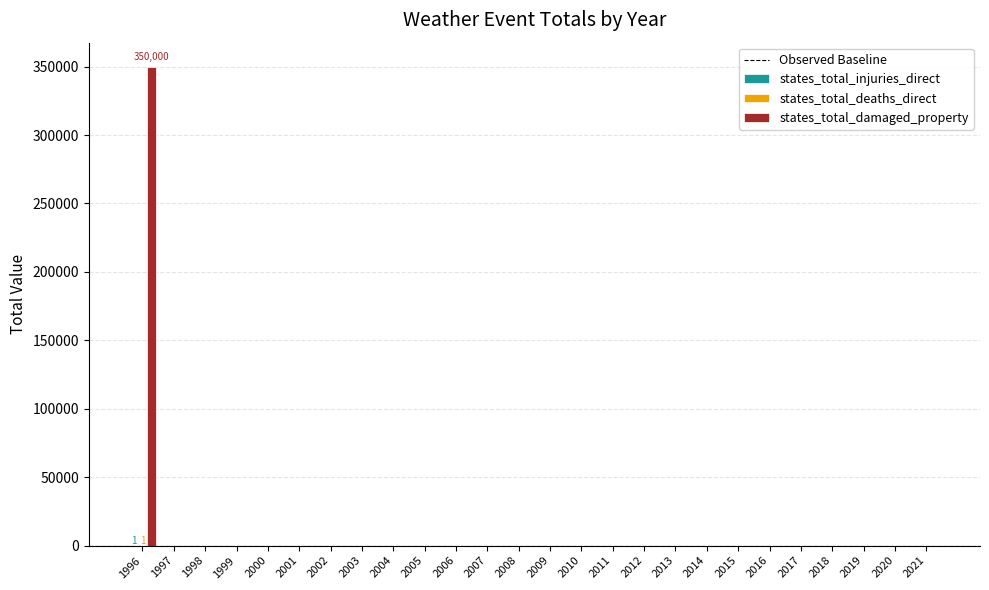

What is the maximum value shown in the chart?

350000